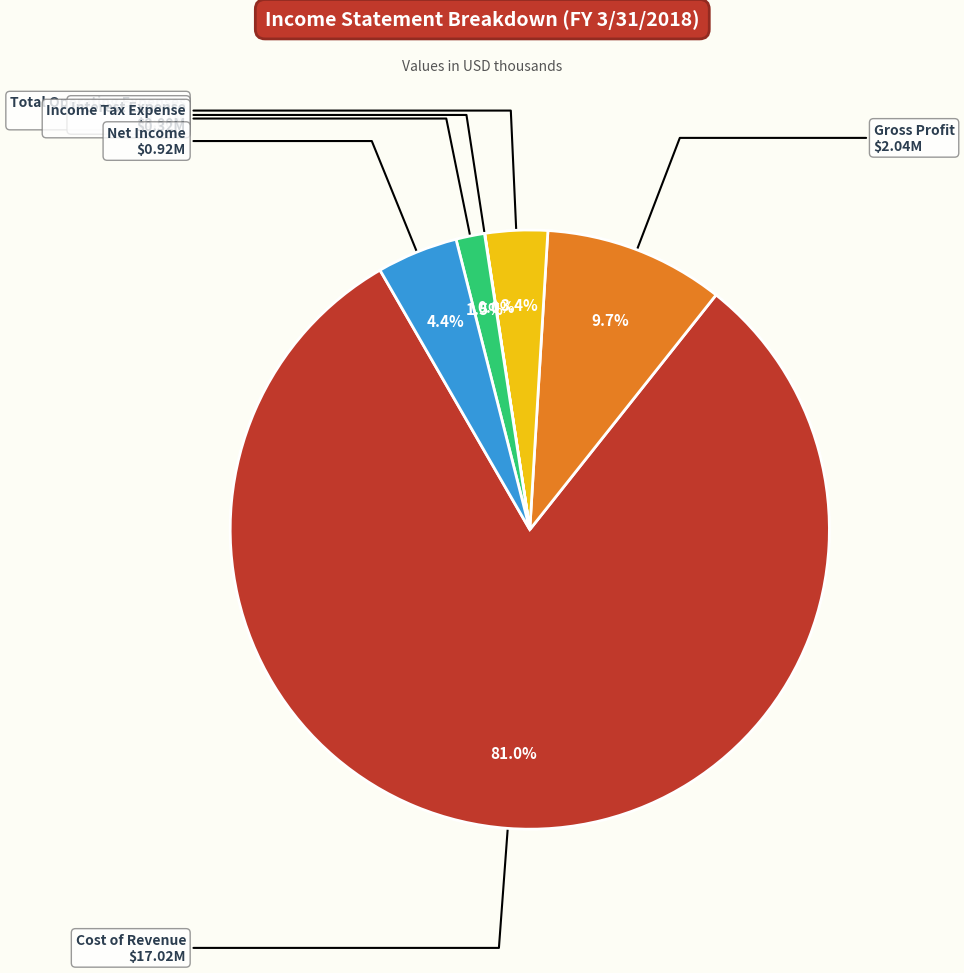

Is there any slice that represents more than half of the pie?

Yes